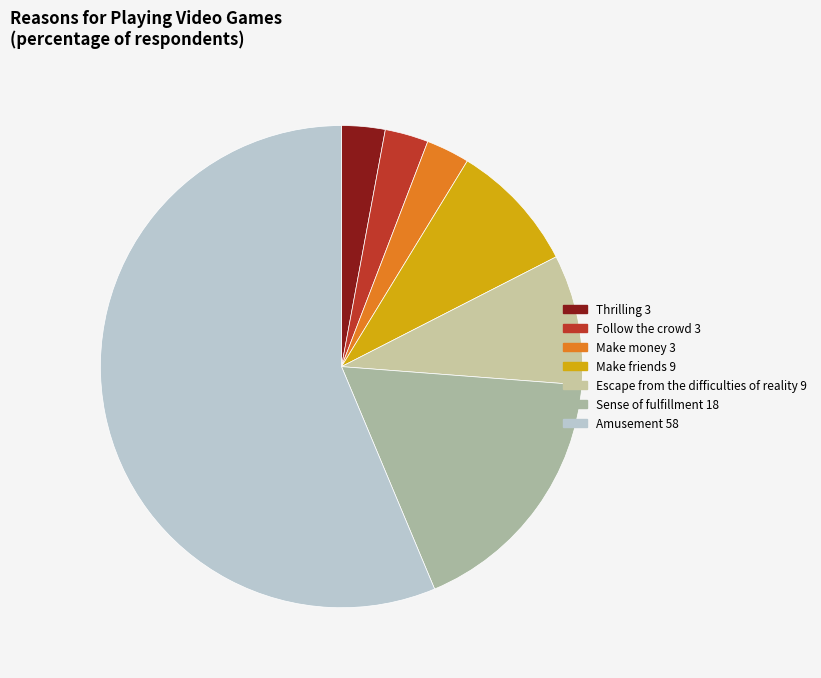

How many slices are in this pie chart?

7